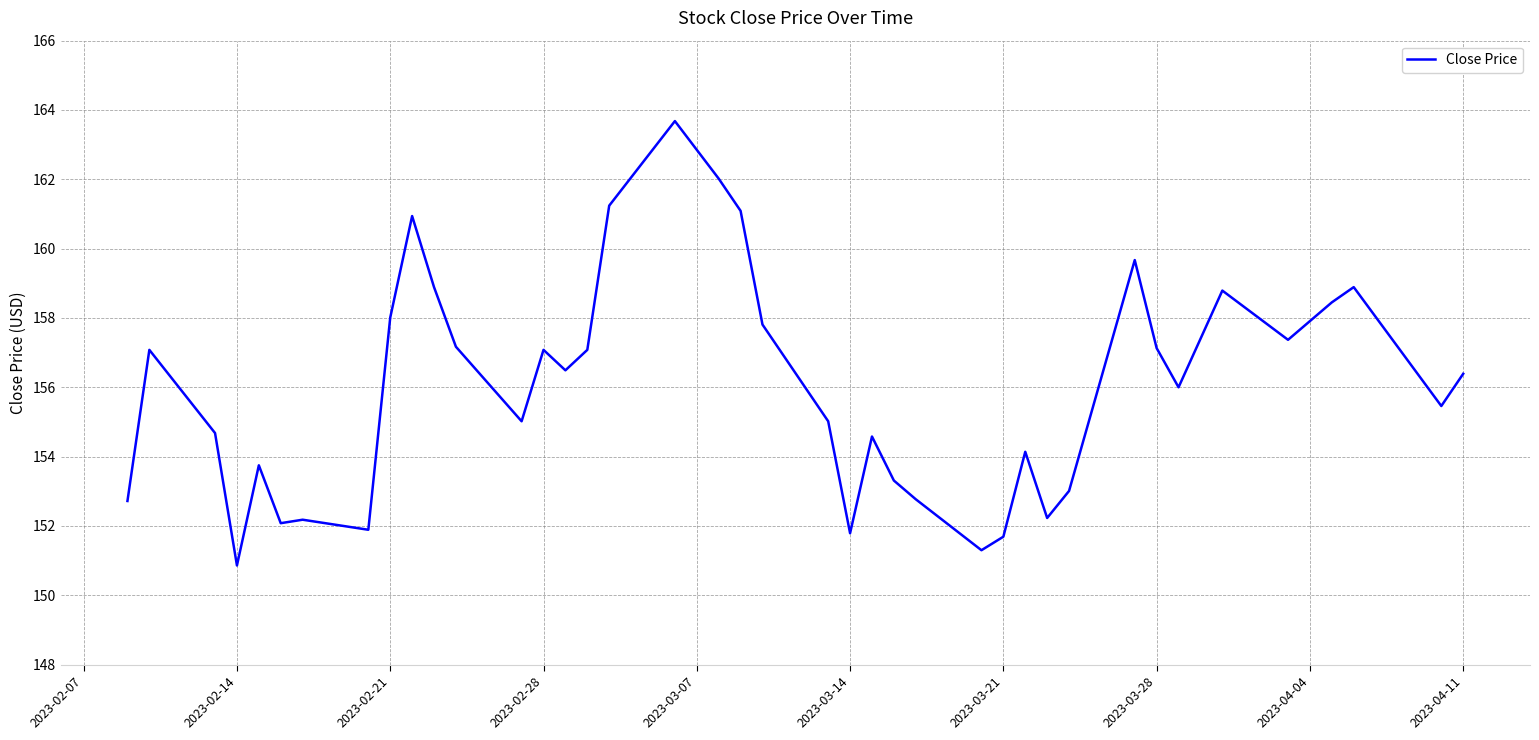

What is the difference between the maximum and minimum values?

12.8